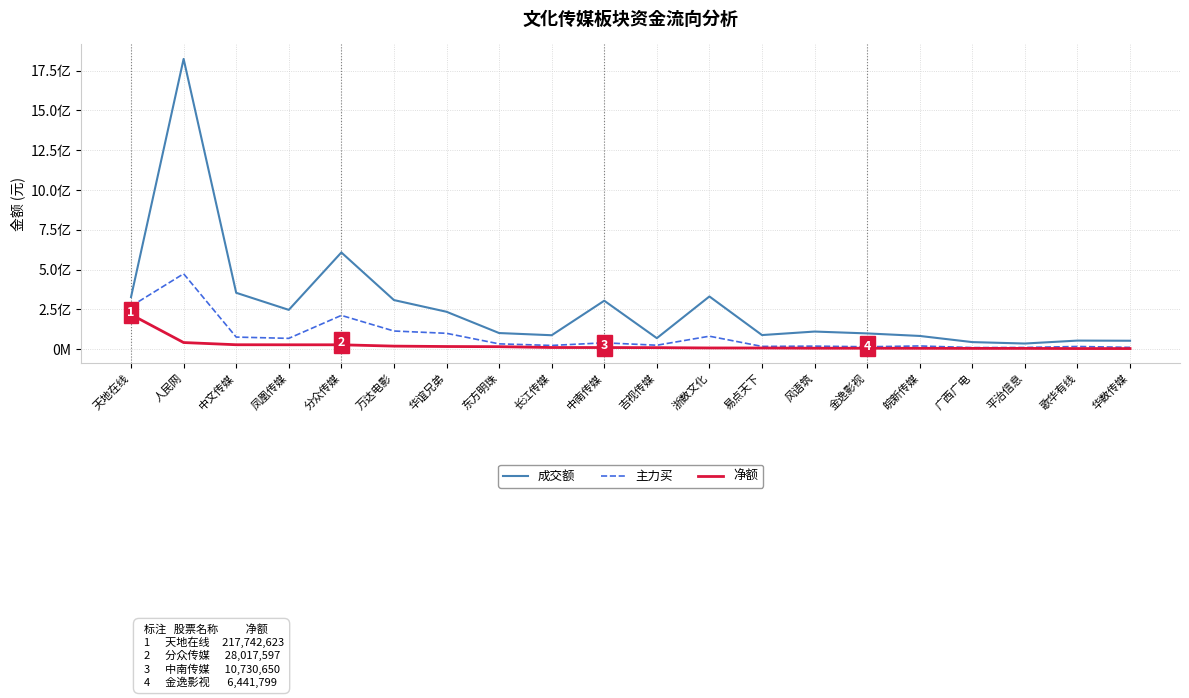

What is the difference between the 净额 values at 万达电影 and 平治信息?

14317847